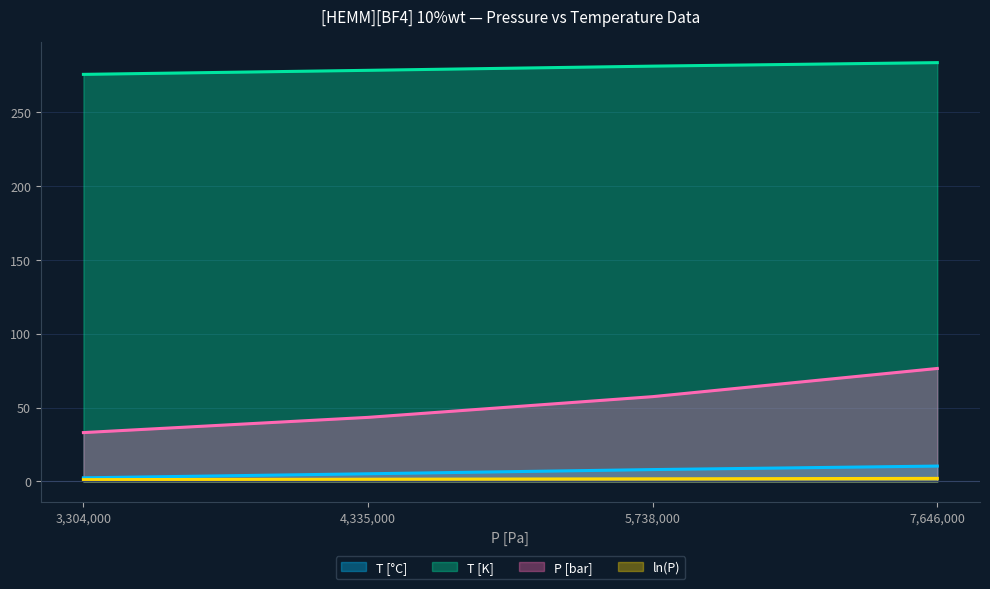

True or false: ln(P) and T [K] intersect in this chart.

False